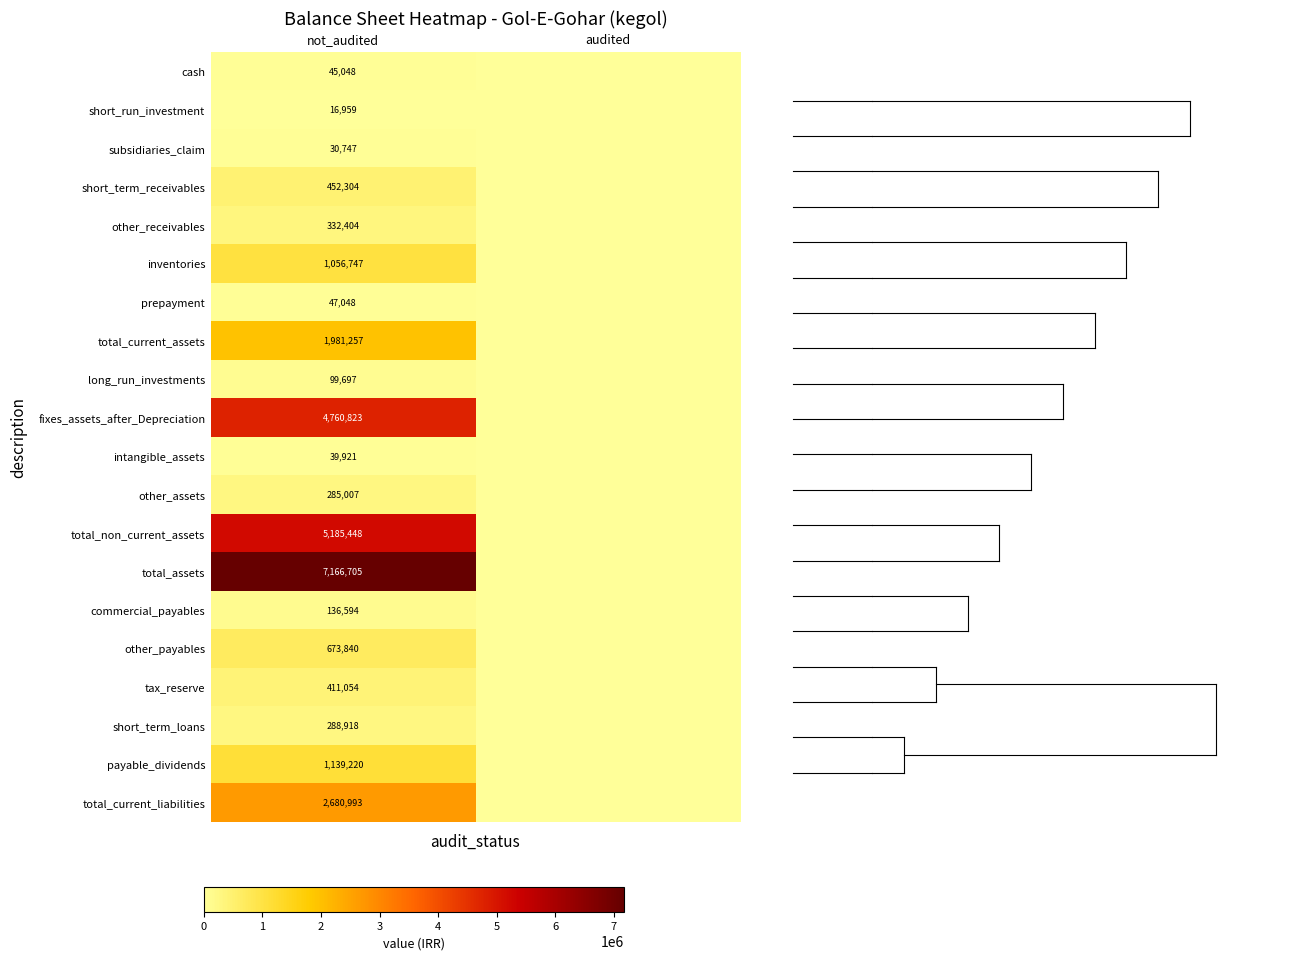

What is the spread (max minus min) of values at not_audited?

7149746